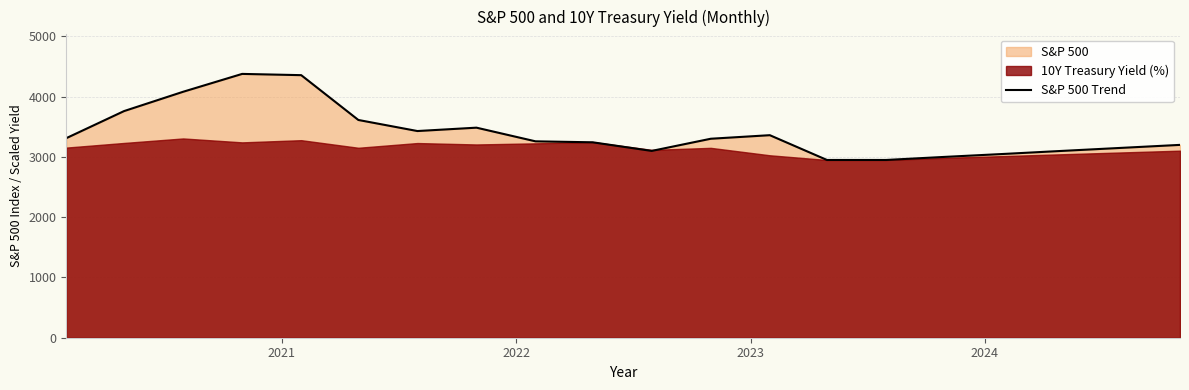

Does the chart display data point markers on the line(s)?

No